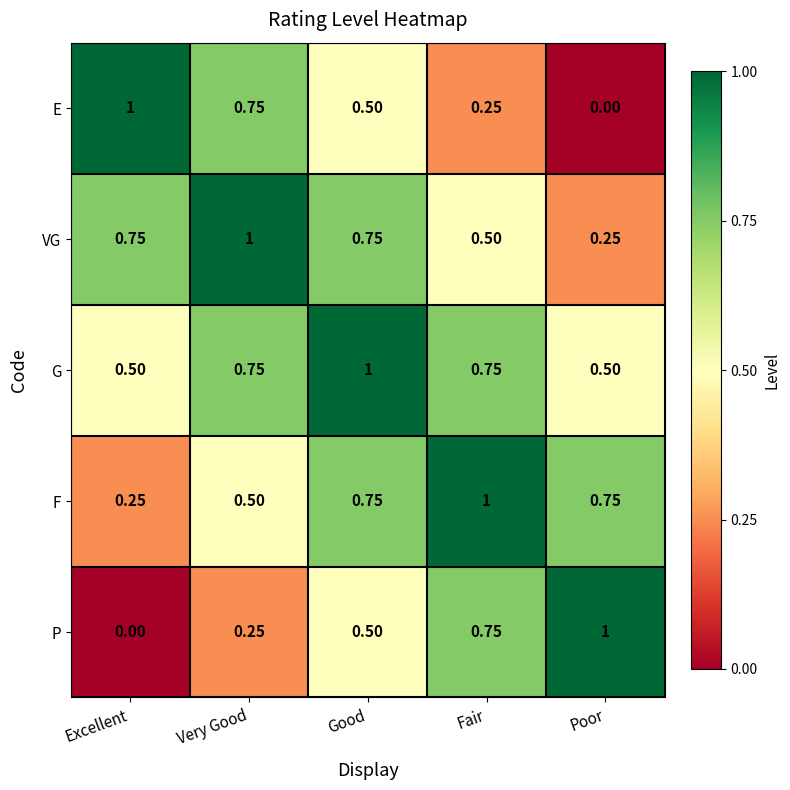

Which category has the lowest value in the VG series?

Poor